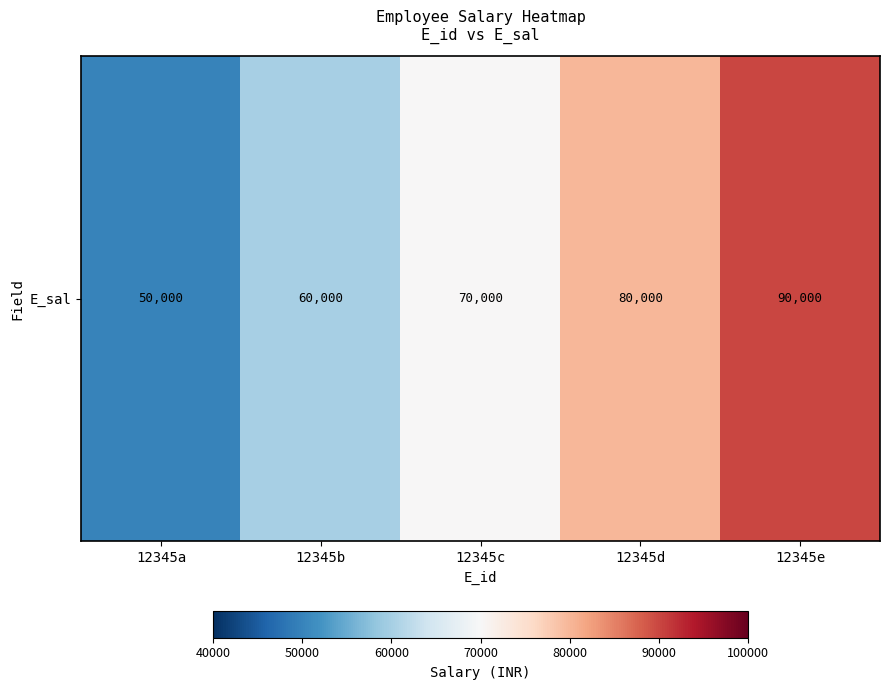

What is the ratio of the value at 12345a to the value at 12345d?

0.6